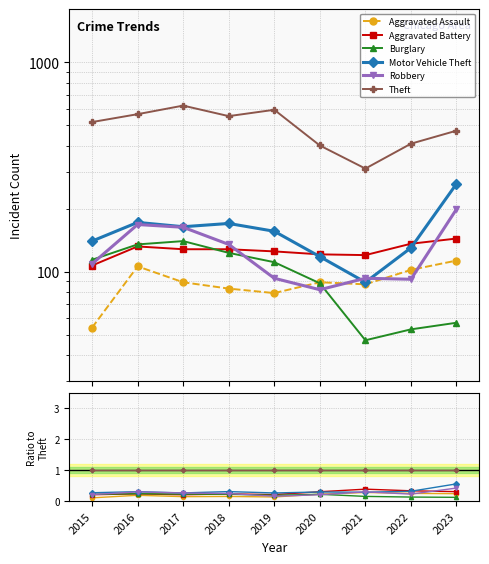

The value of Motor Vehicle Theft at 2018 is 0.3. True or false?

True